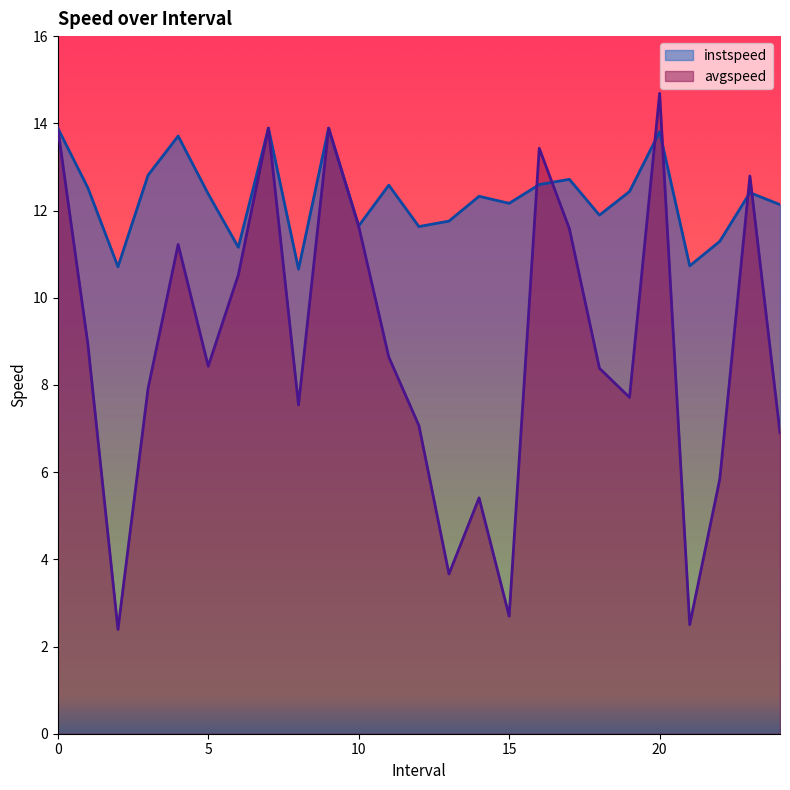

What is the value of the instspeed point at the 14th from the left?

11.8